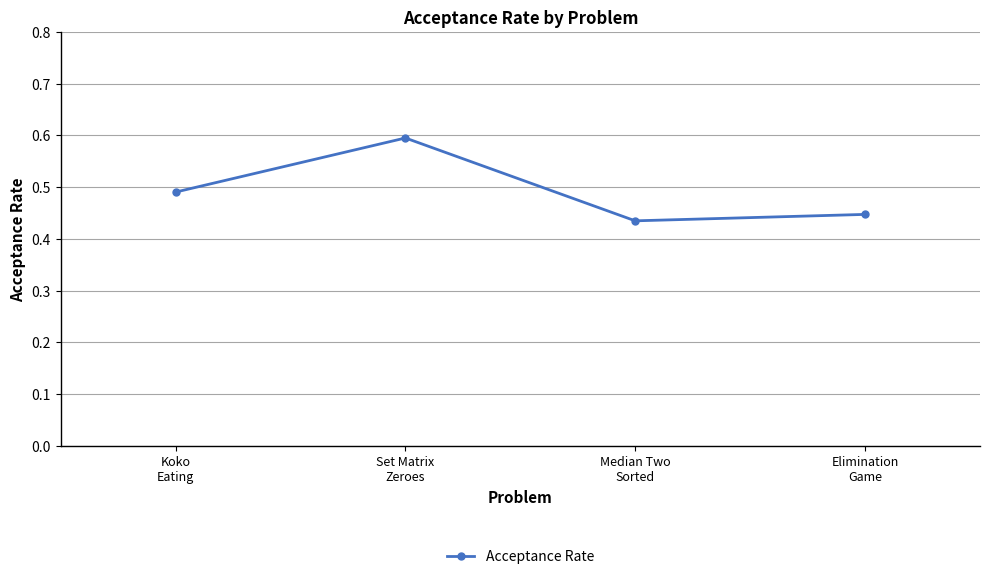

What is the maximum value shown in the chart?

0.6